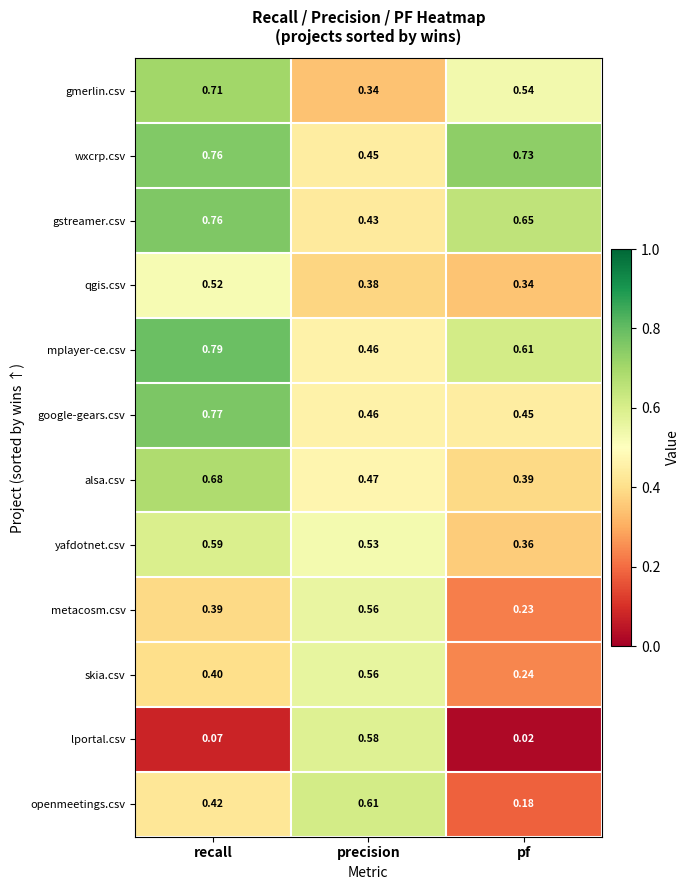

At which label is skia.csv closest to 0?

pf